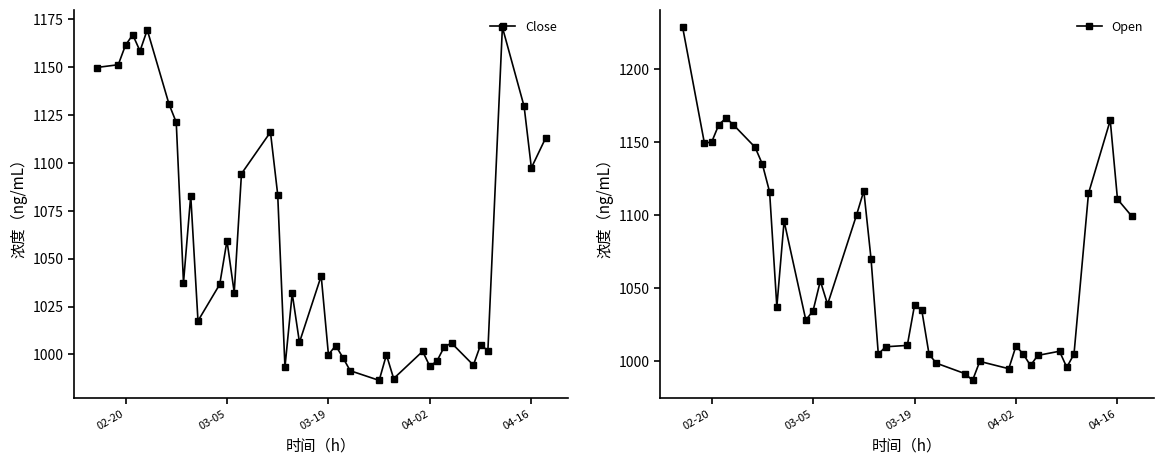

Count the number of data series in this chart.

2